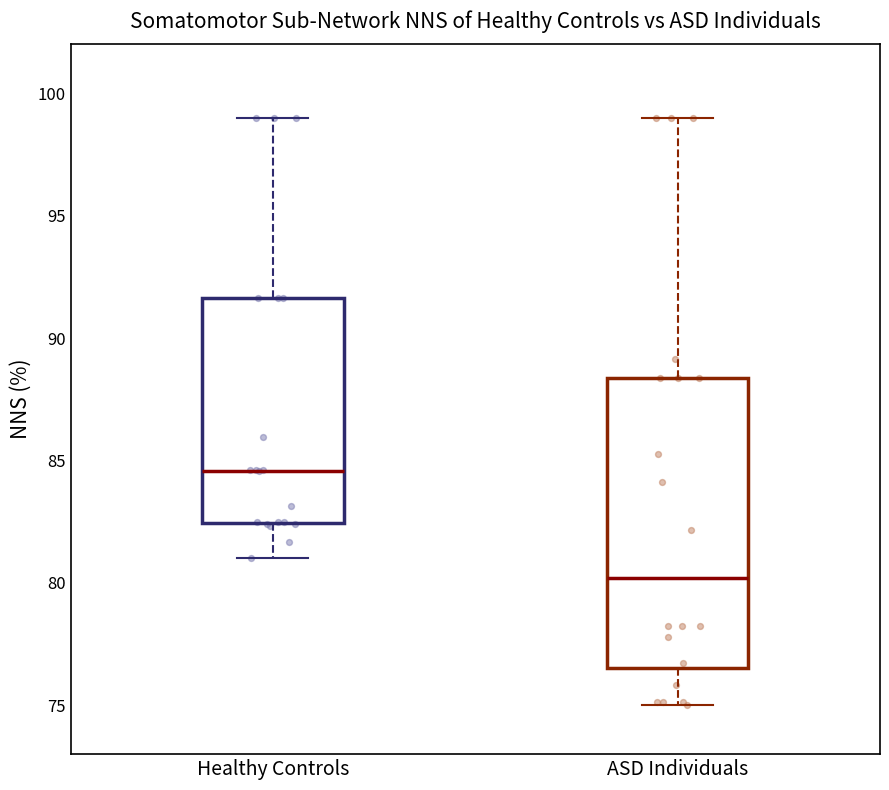

Where is the upper edge of the box for ASD Individuals on the y-axis? The values are not printed on the chart, so give them approximately, as read against the axis.

88.5